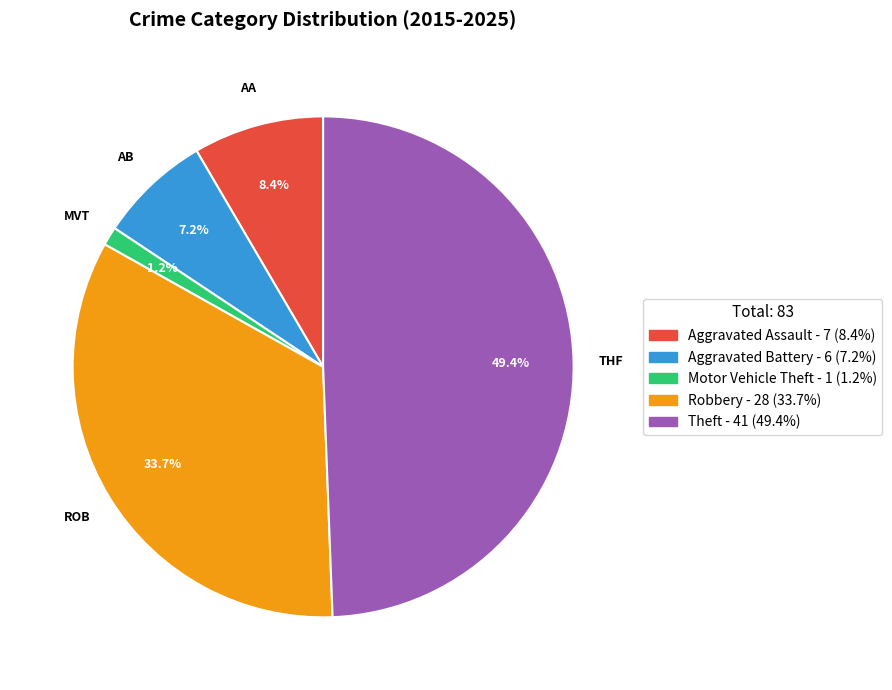

True or false: Motor Vehicle Theft accounts for 1% of the total.

True